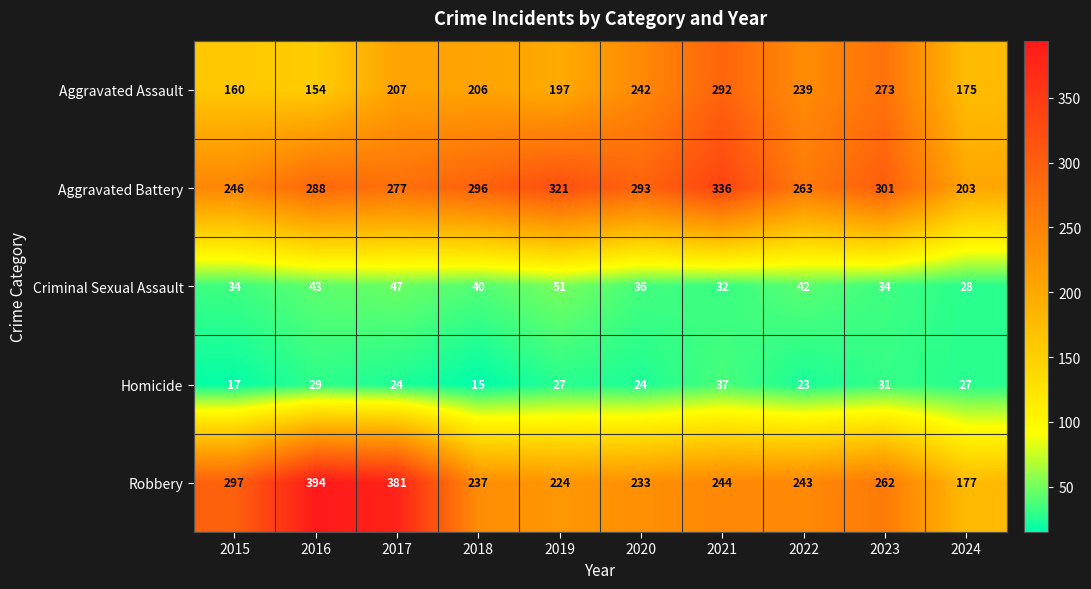

How many distinct data groups are displayed?

5